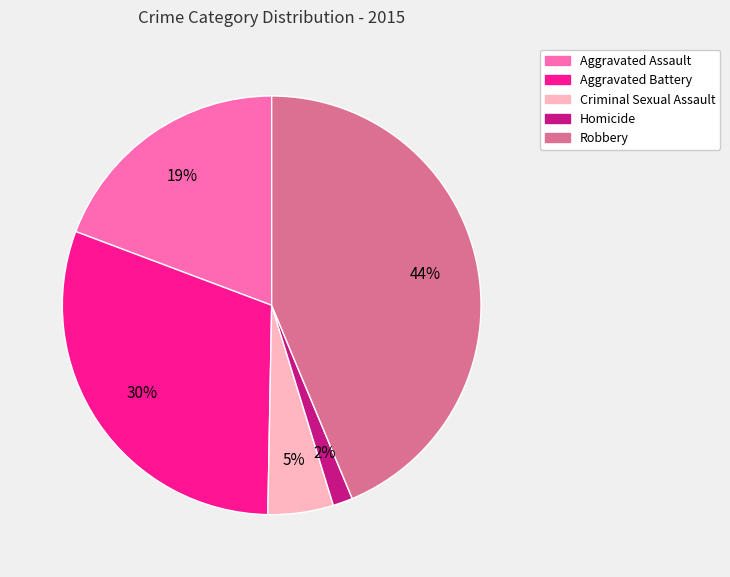

True or false: Aggravated Battery accounts for 30% of the total.

True